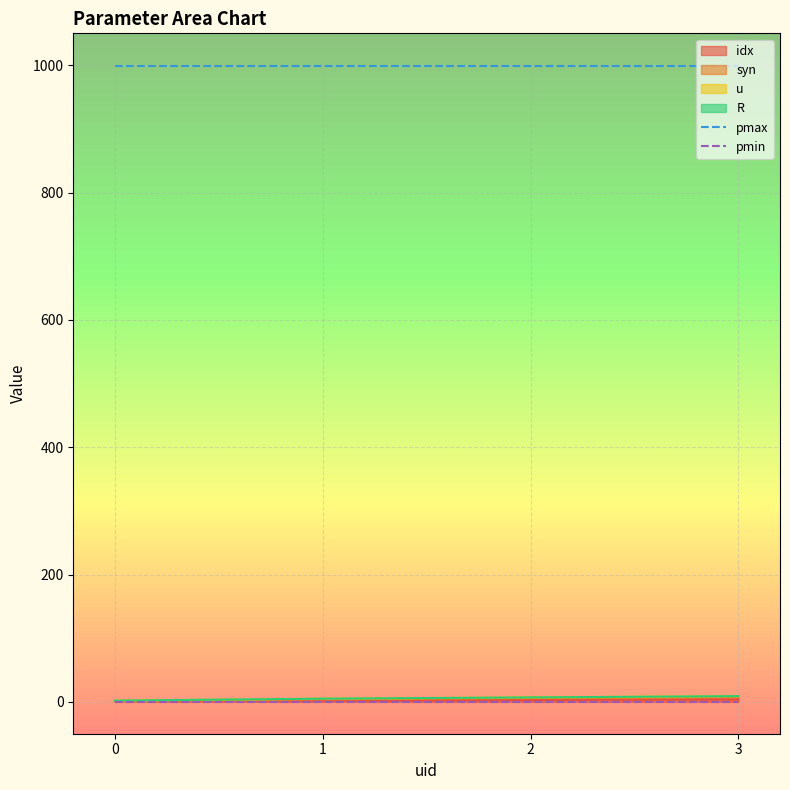

Does the chart display data point markers on the line(s)?

No